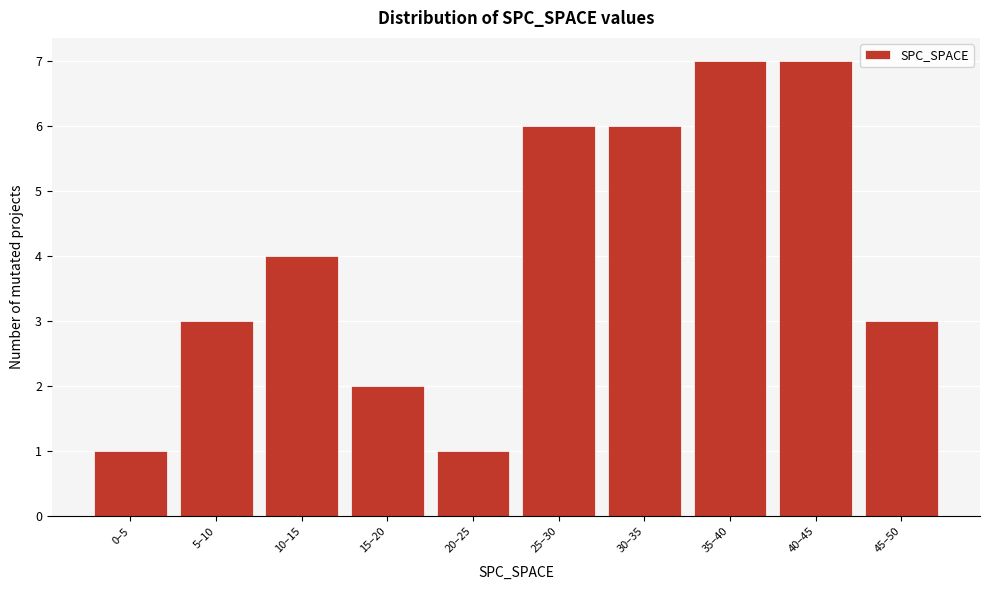

Reading left to right, list all the values displayed in this chart.

0–5=1	5–10=3	10–15=4	15–20=2	20–25=1	25–30=6	30–35=6	35–40=7	40–45=7	45–50=3